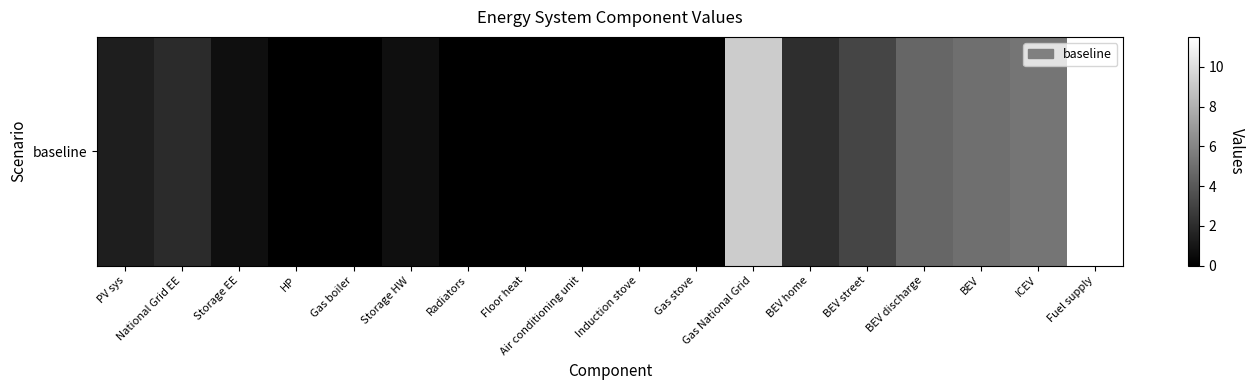

What is the difference between the values at BEV discharge and National Grid EE?

2.7